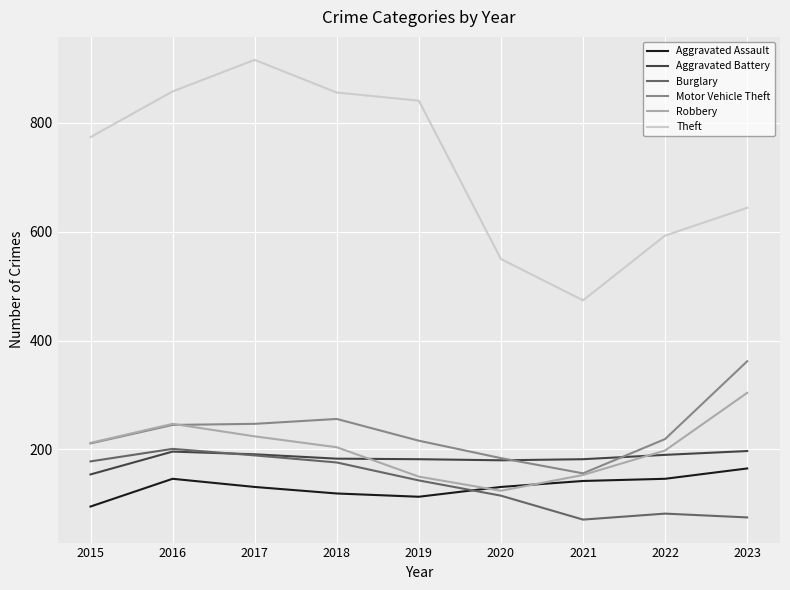

What is the minimum value shown in the chart?

71